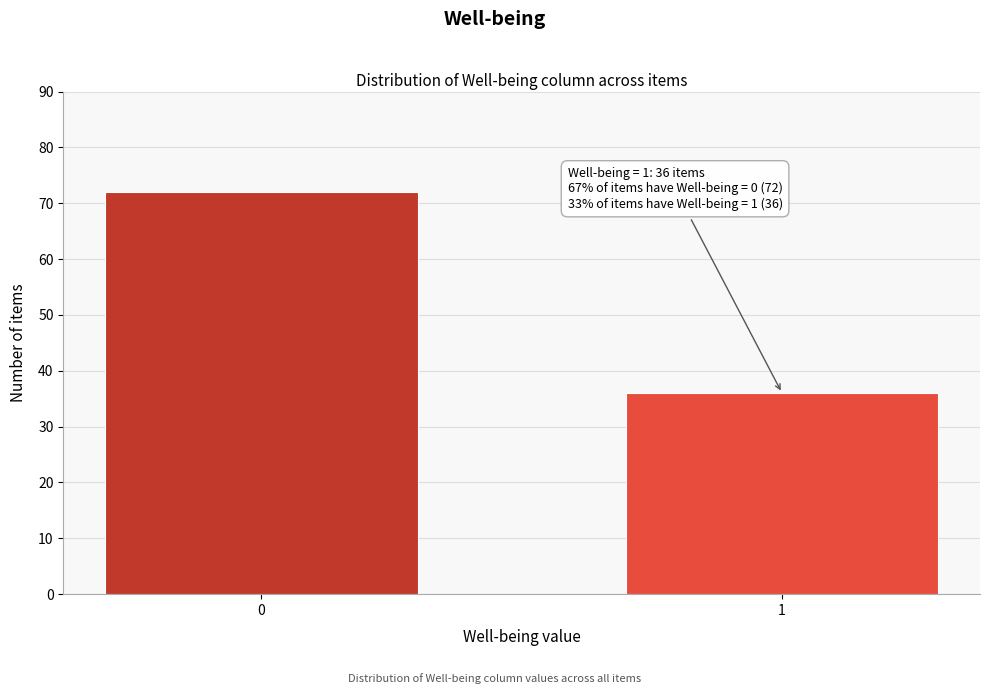

Reading left to right, transcribe all the data shown in this chart.

0=72	1=36